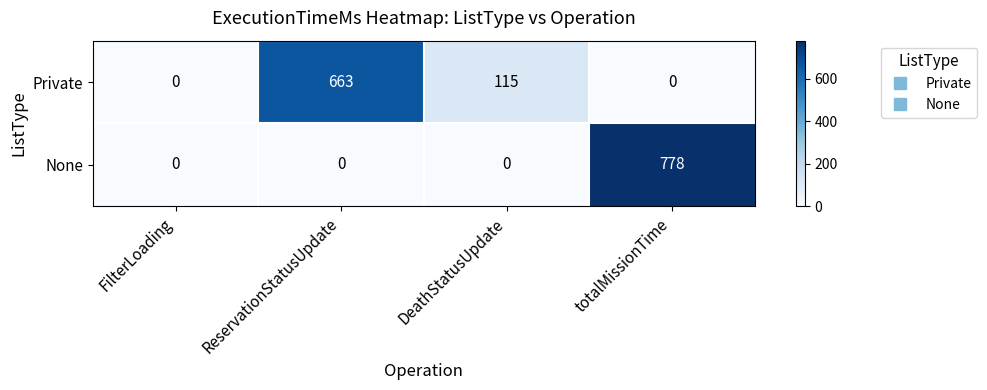

How many Private values are between 0 and 663?

4